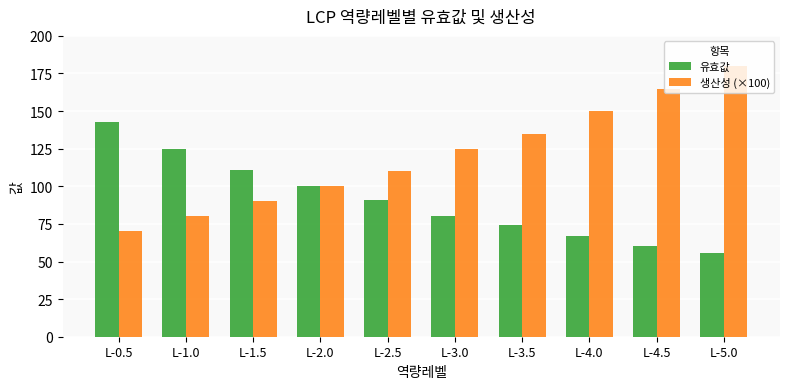

At which label is 유효값 closest to 99?

L-2.0